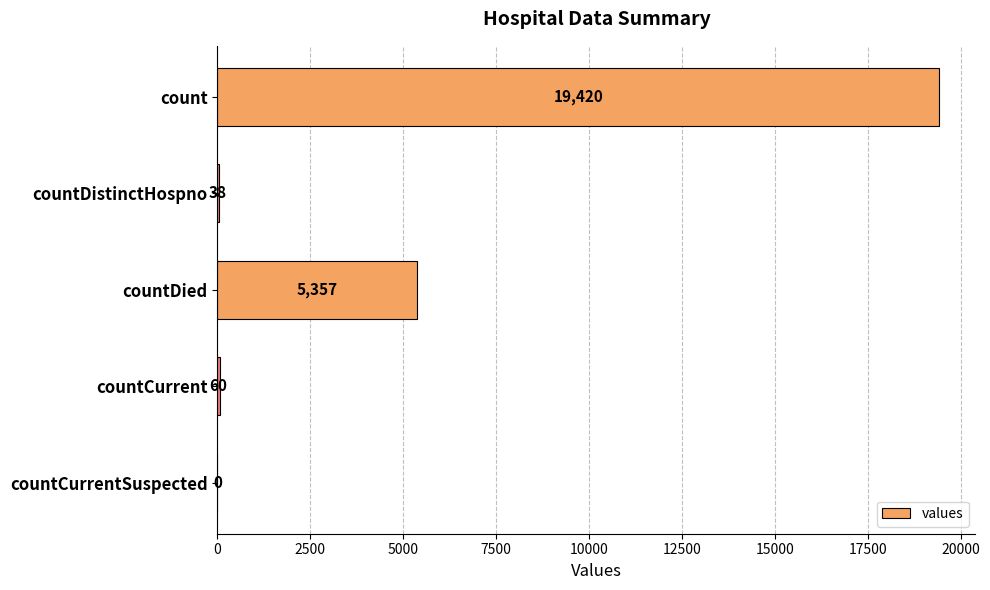

Where is the data nearest to the value 9710?

countDied